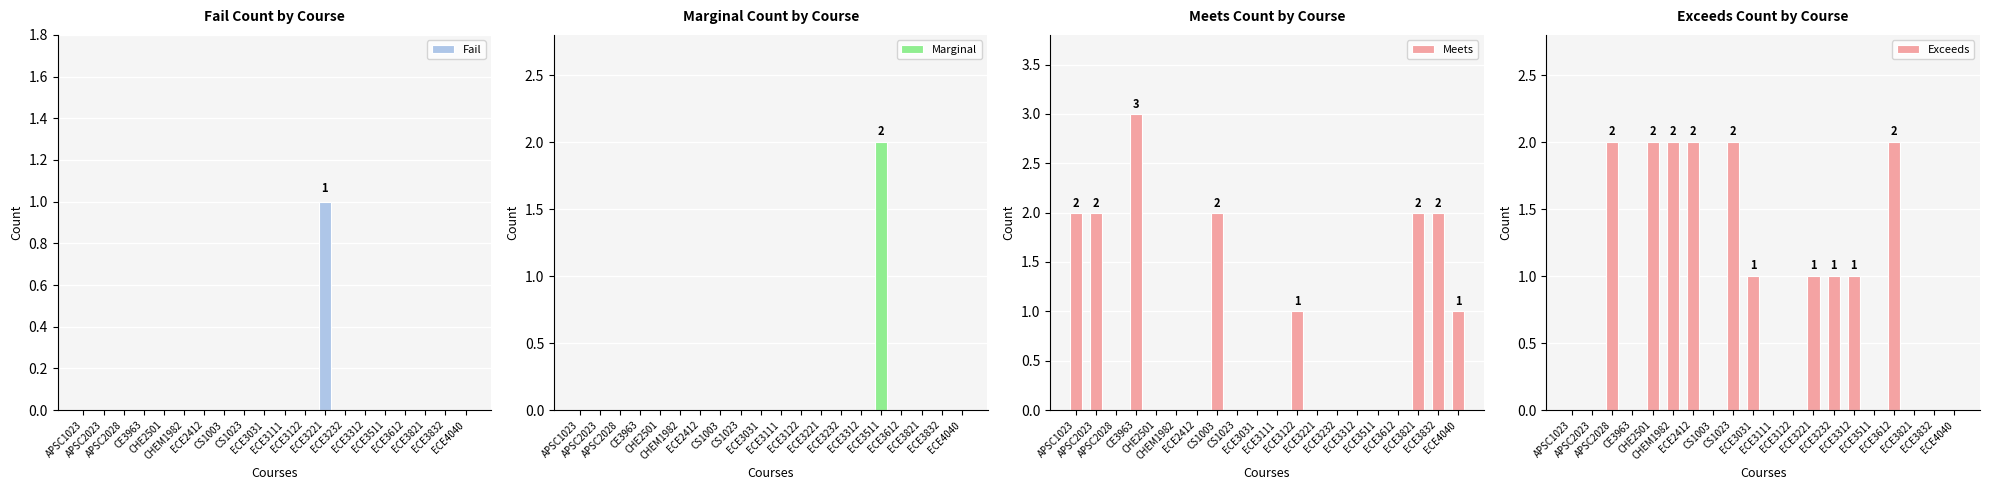

What are all the series names shown in the legend?

Fail, Marginal, Meets, Exceeds